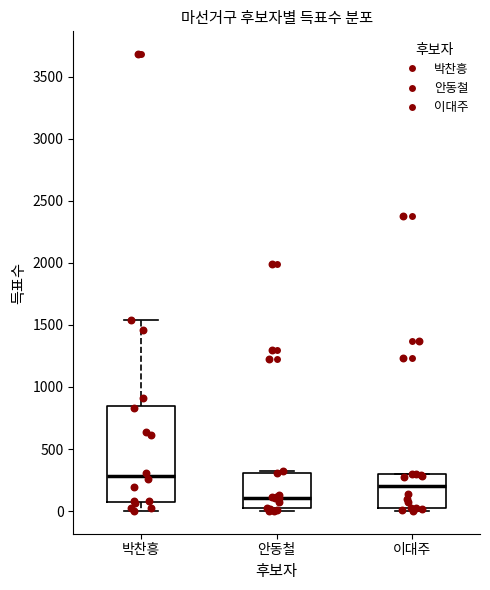

Reading left to right, read every box against the y-axis: the position of its median line, the range the box covers, and the ends of its whiskers. The values are not printed on the chart, so give them approximately, as read against the axis.

박찬흥: median 300, box 100 to 850, whiskers 0 to 1550
안동철: median 100, box 0 to 300, whiskers 0 (just below the box's lower edge) to 350
이대주: median 200, box 50 to 300, whiskers 0 to 300